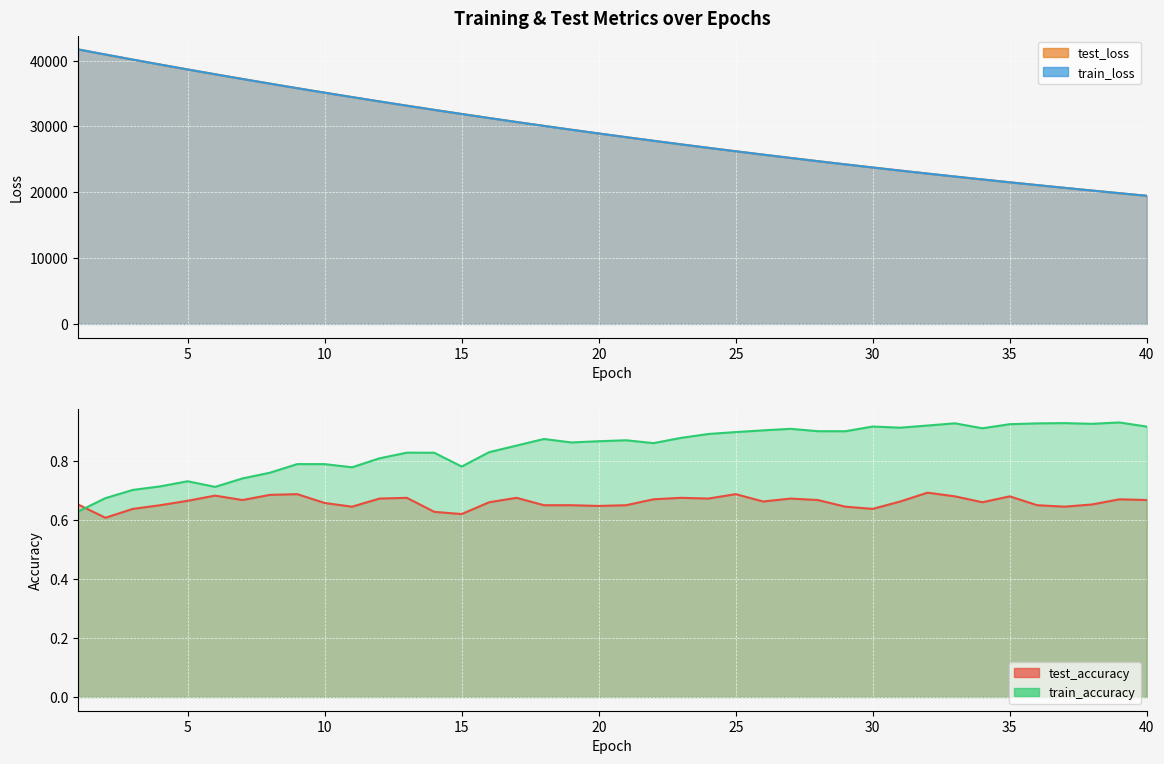

Rank the categories by train_accuracy value from highest to lowest.

39, 37, 33, 36, 38, 35, 32, 30, 40, 31, 34, 27, 26, 28, 29, 25, 24, 23, 18, 21, 20, 19, 22, 17, 16, 13, 14, 12, 9, 10, 15, 11, 8, 7, 5, 4, 6, 3, 2, 1